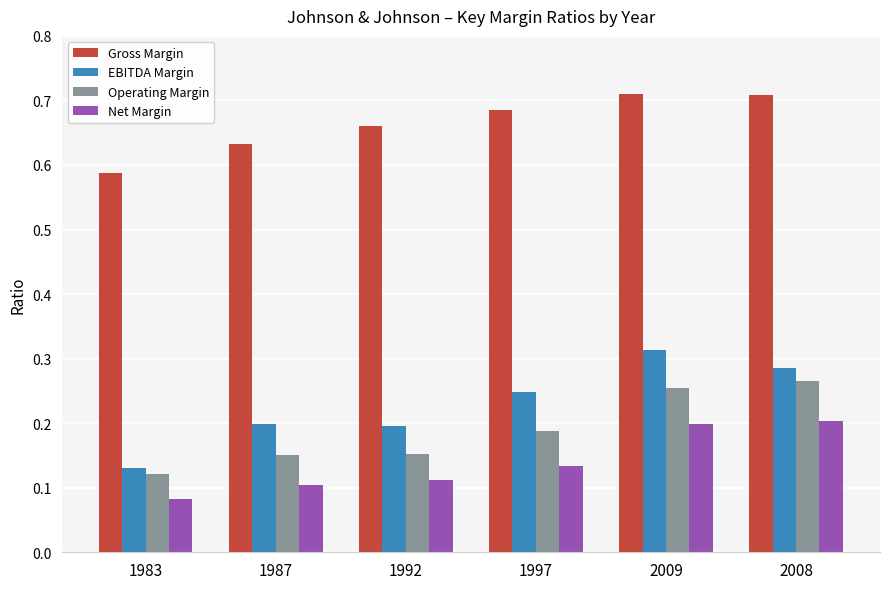

Is it true that Net Margin equals 0.2 at 1987?

False